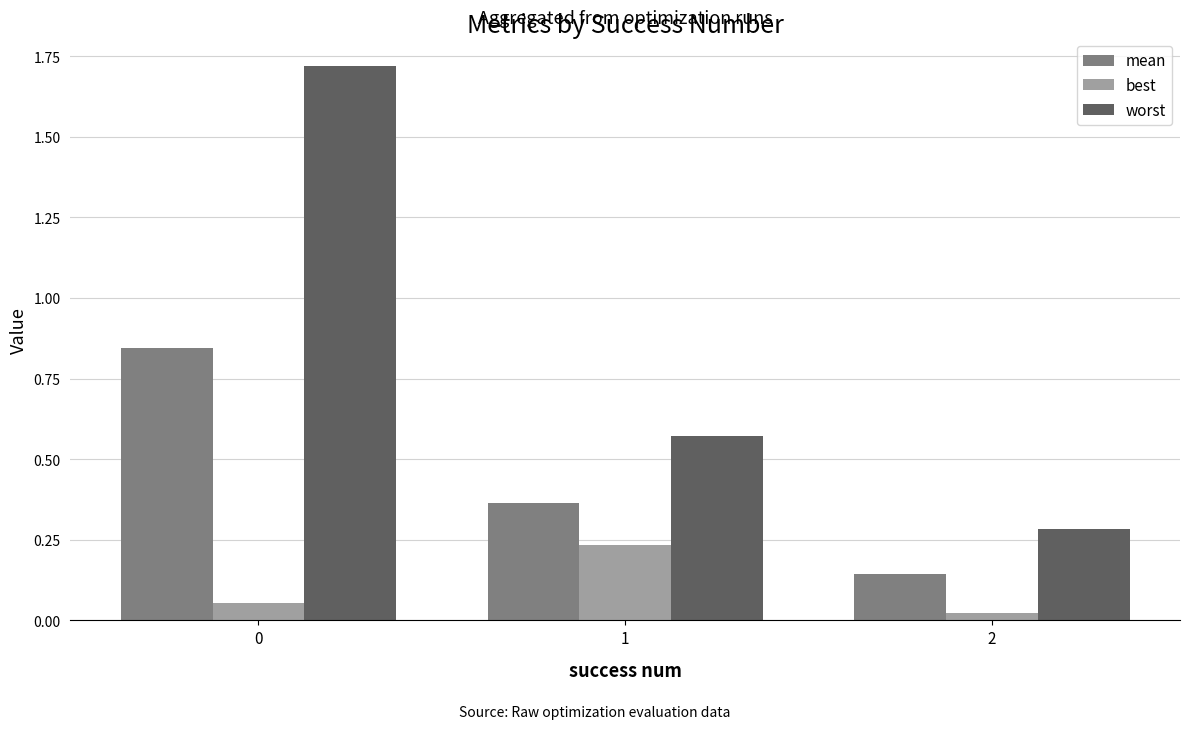

What is the average value of the worst series?

0.9